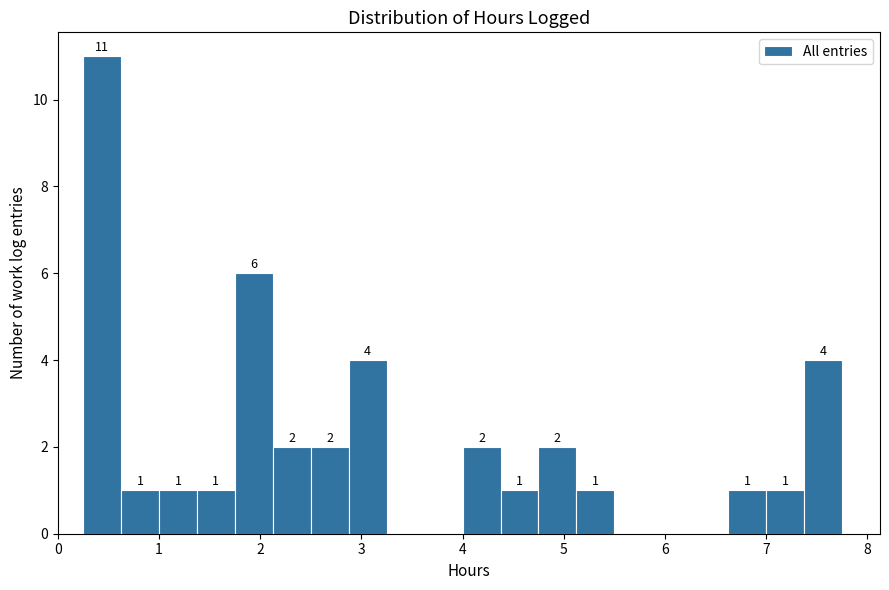

Around what value on the x-axis is the tallest bar? Give the approximate position of its centre, as read against the axis.

0.4